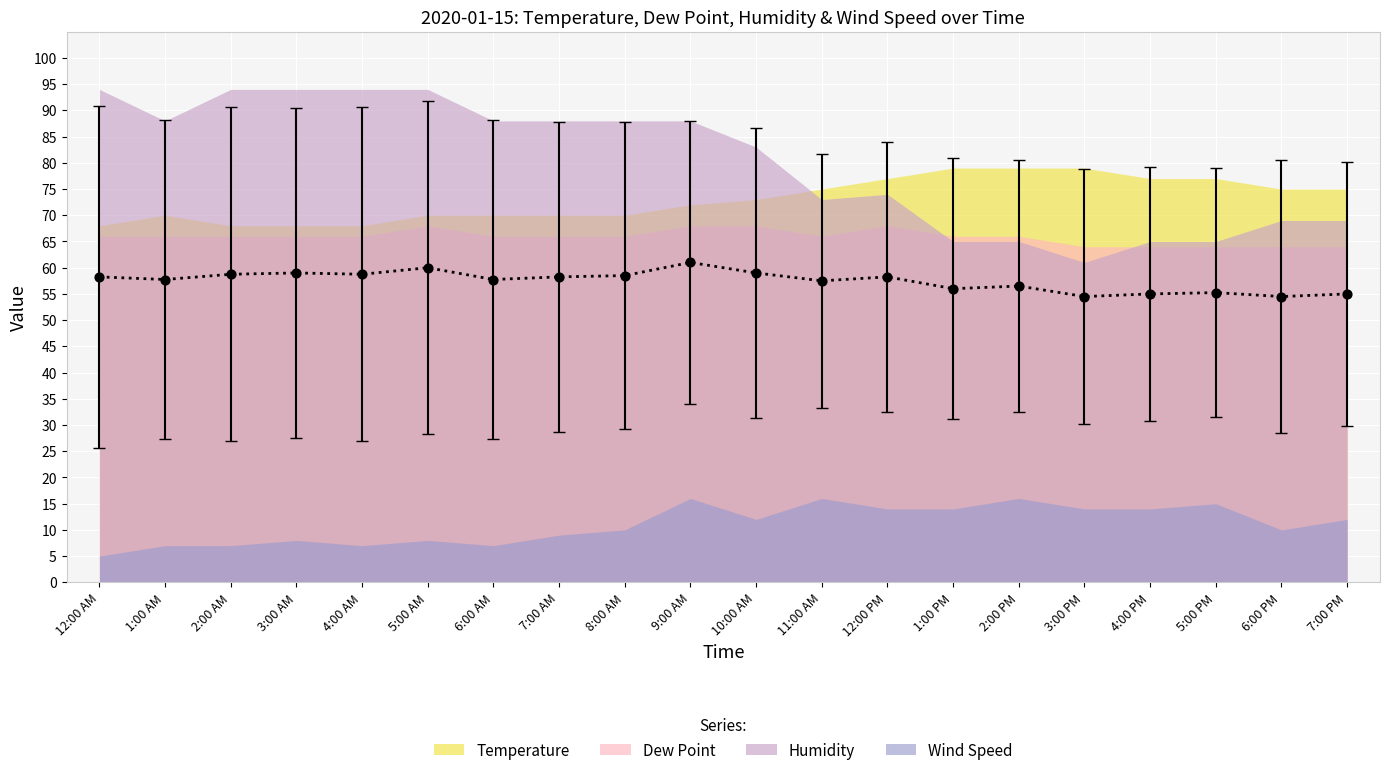

Is the value of Dew Point at 12:00 PM greater than the value of Temperature at 12:00 PM?

No